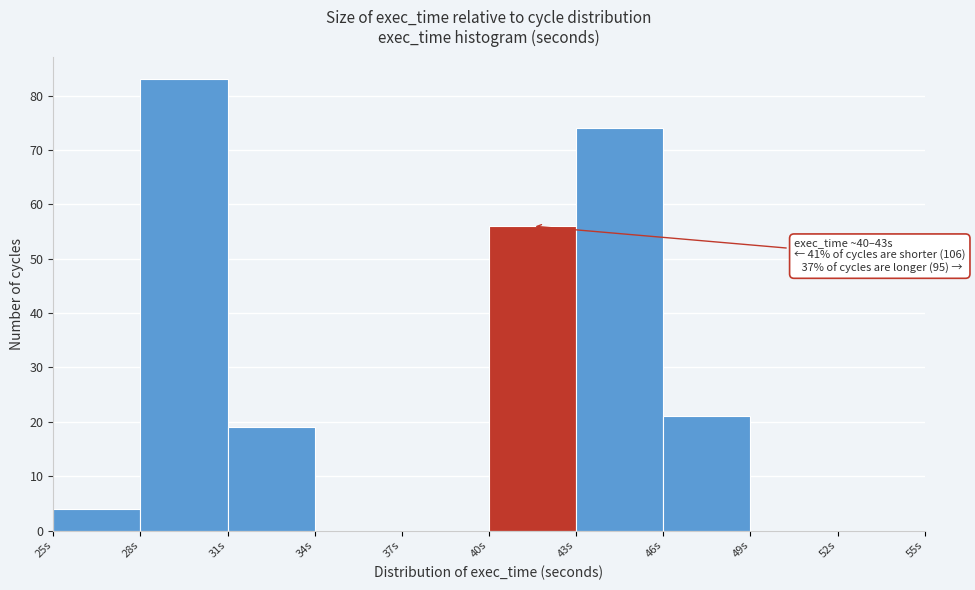

Which range on the x-axis has the tallest bar?

28 to 31